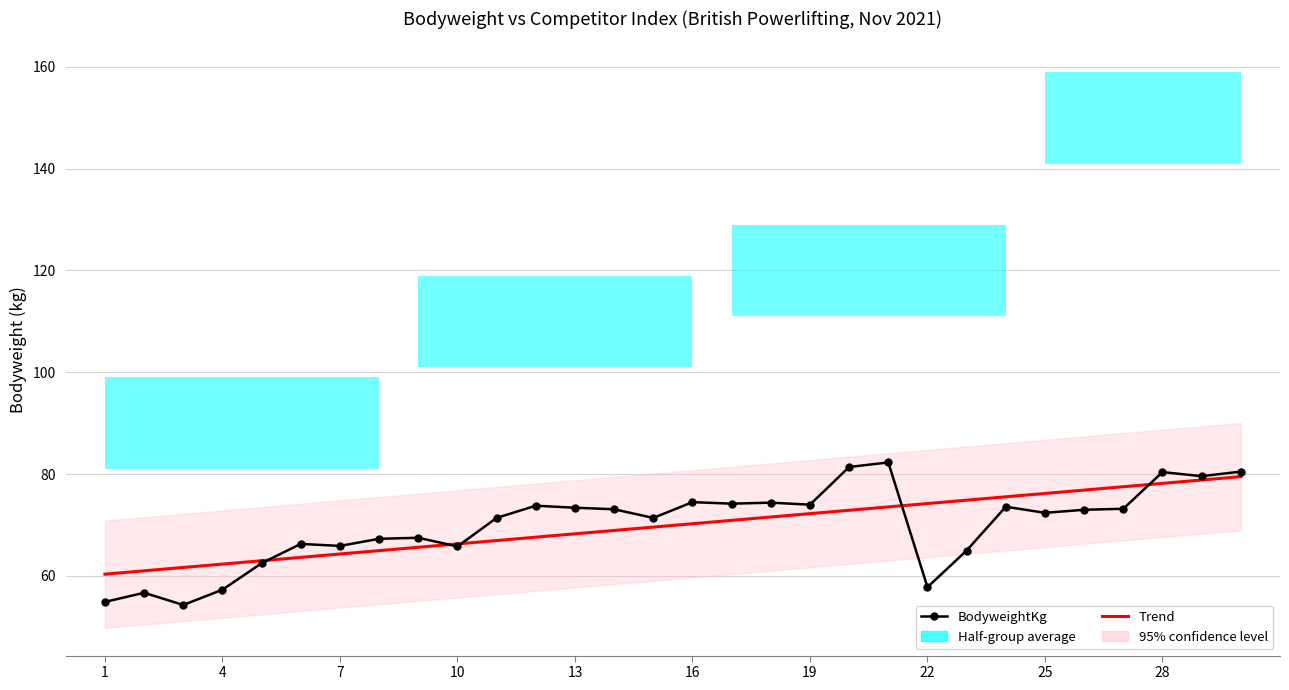

How many data points in BodyweightKg are less than 73?

15